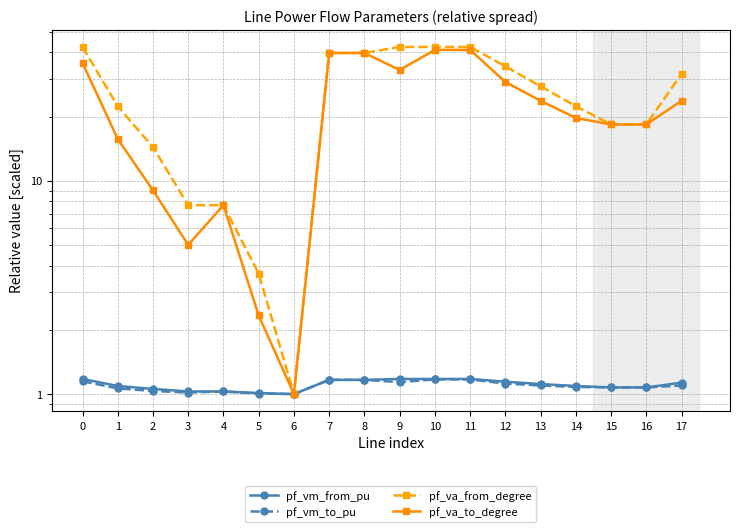

Where is pf_va_from_degree nearest to the value 21?

14